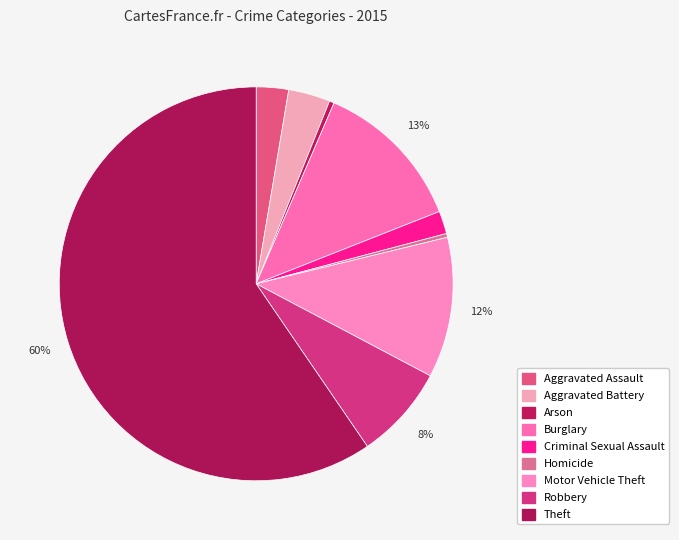

How many slices are in this pie chart?

9